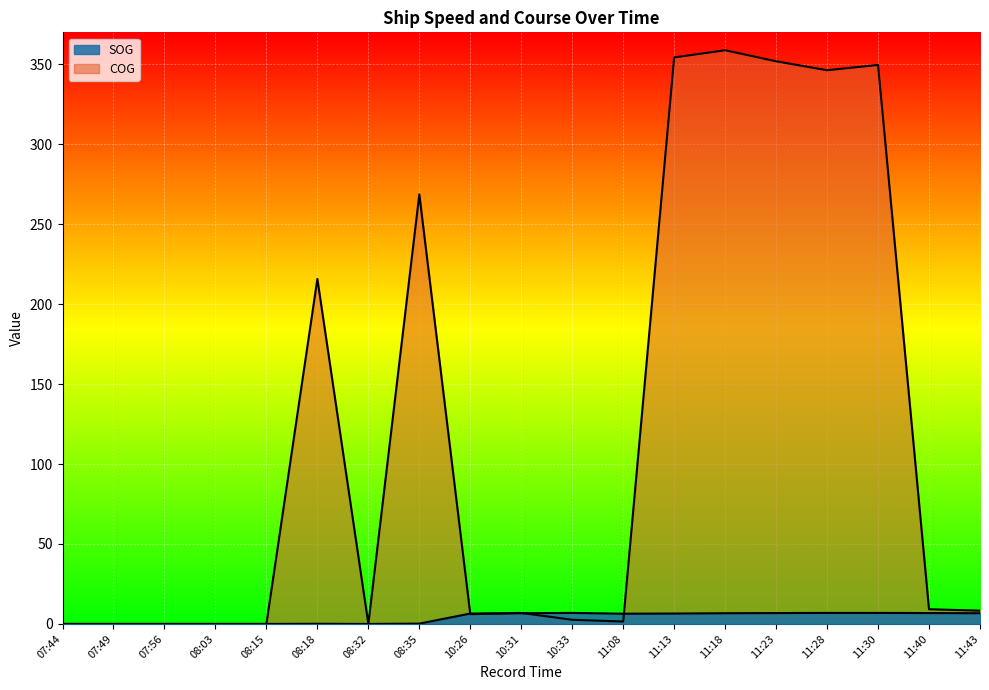

At which category does COG reach its first local peak?

08:18